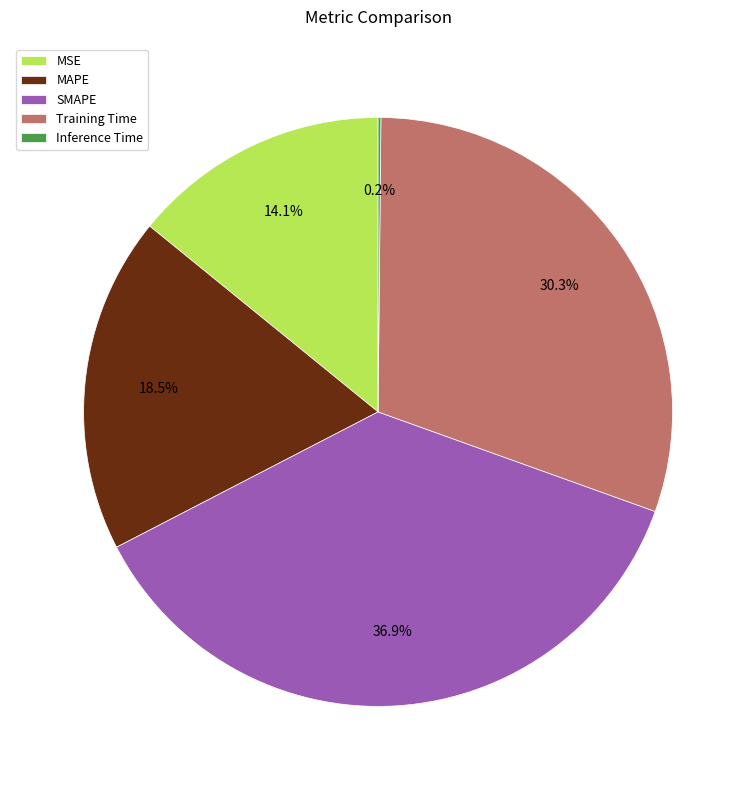

Does SMAPE represent more than half of the total?

No